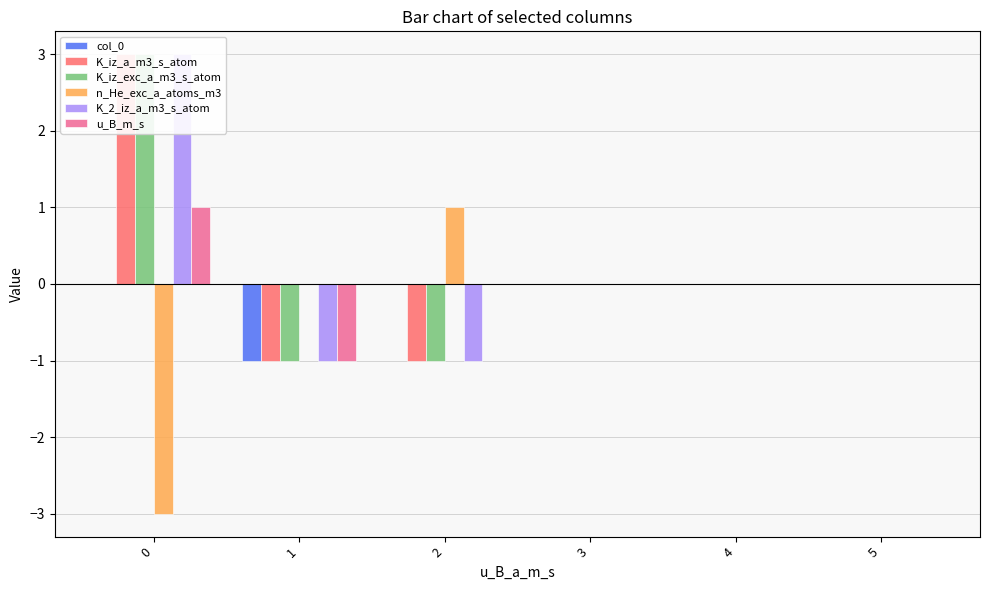

Which series has the largest total across all categories?

K_iz_a_m3_s_atom